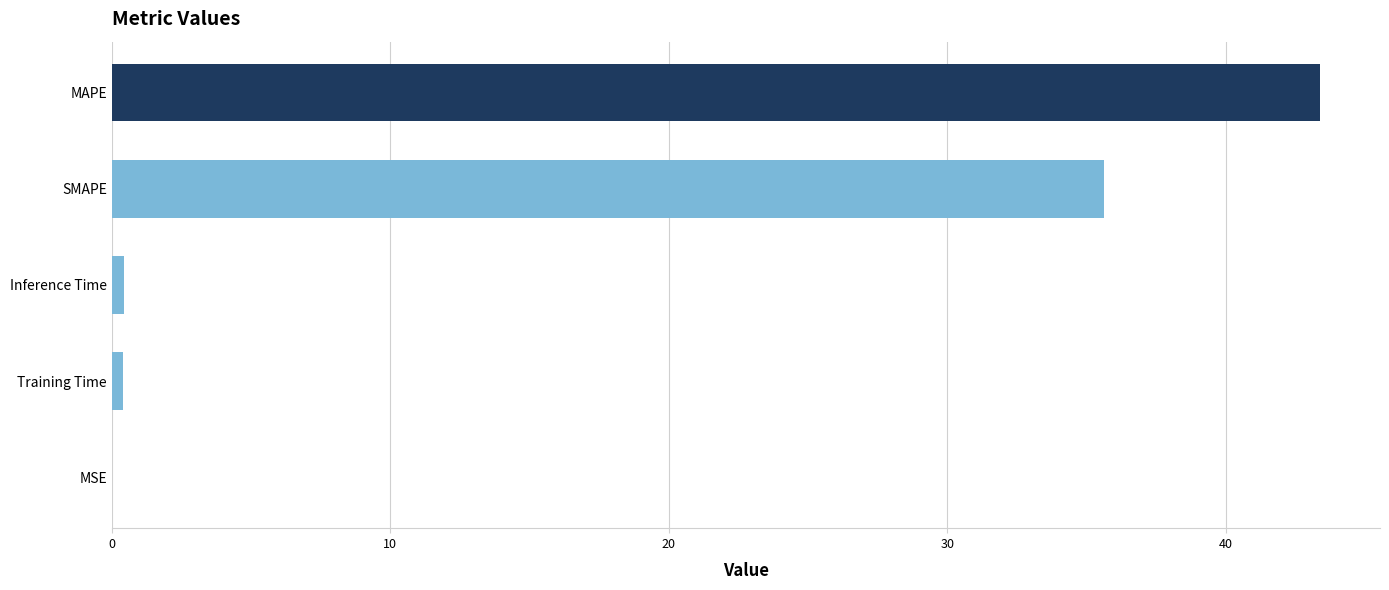

At which label is the value closest to 21?

SMAPE